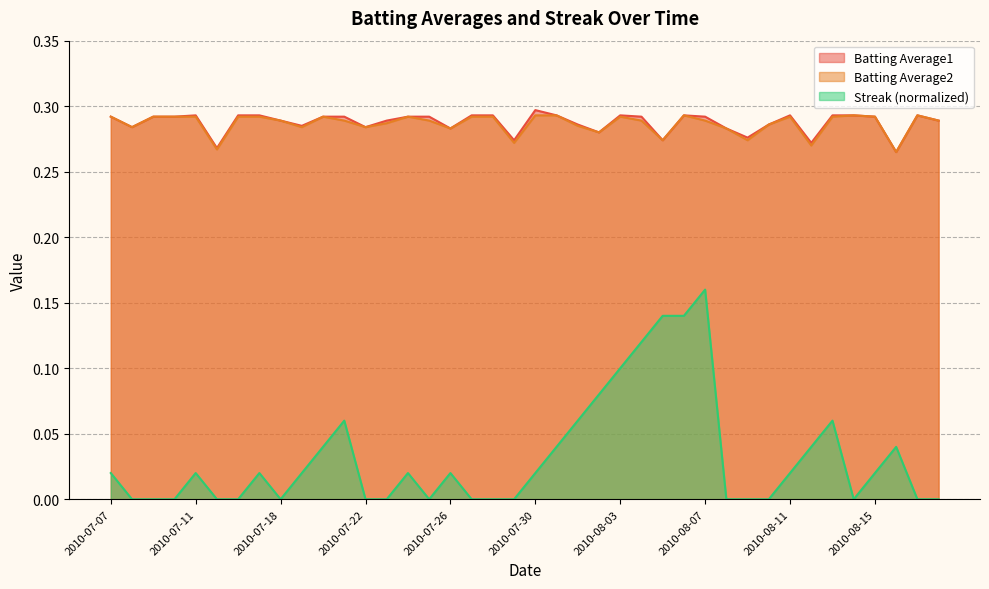

How many series are shown in this chart?

3